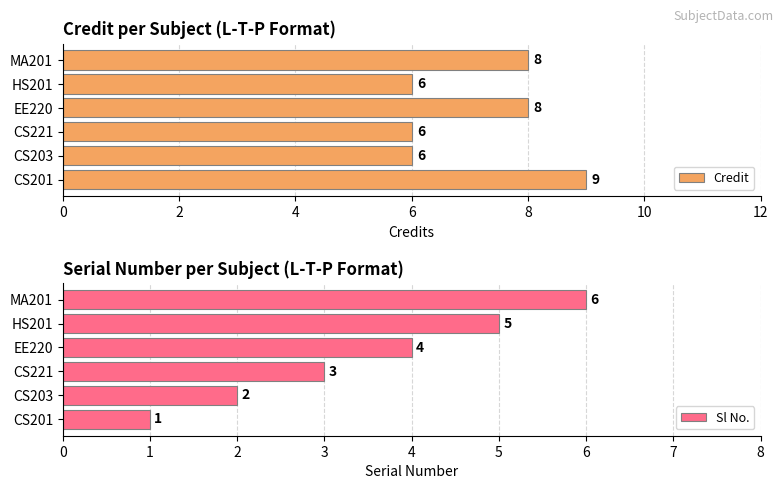

How many values in the Credit series exceed 8?

1